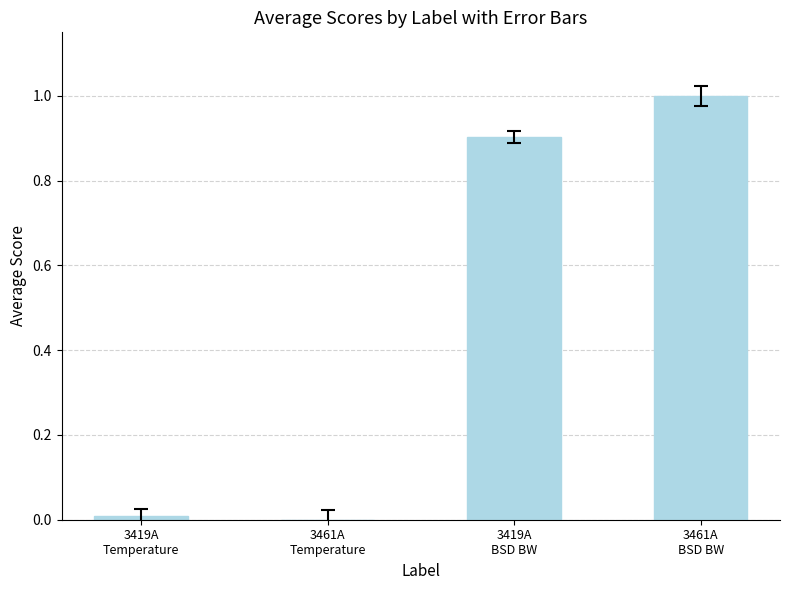

What is the sum of all values?

1.9